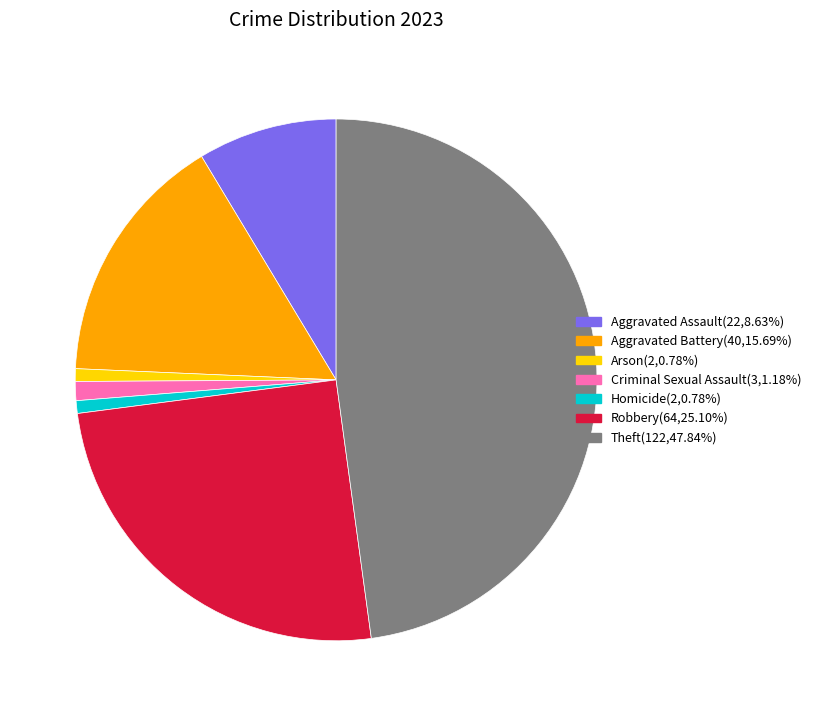

True or false: Criminal Sexual Assault accounts for 11% of the total.

False